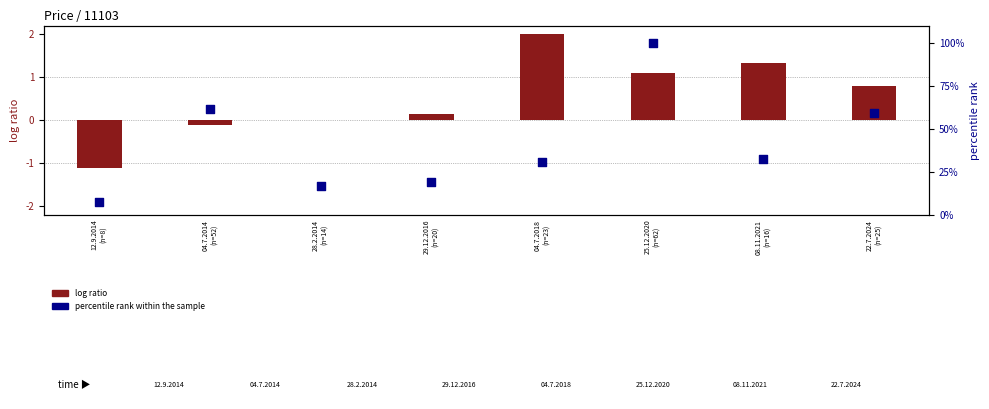

At which category is the sum across all series the highest?

25.12.2020
(n=62)